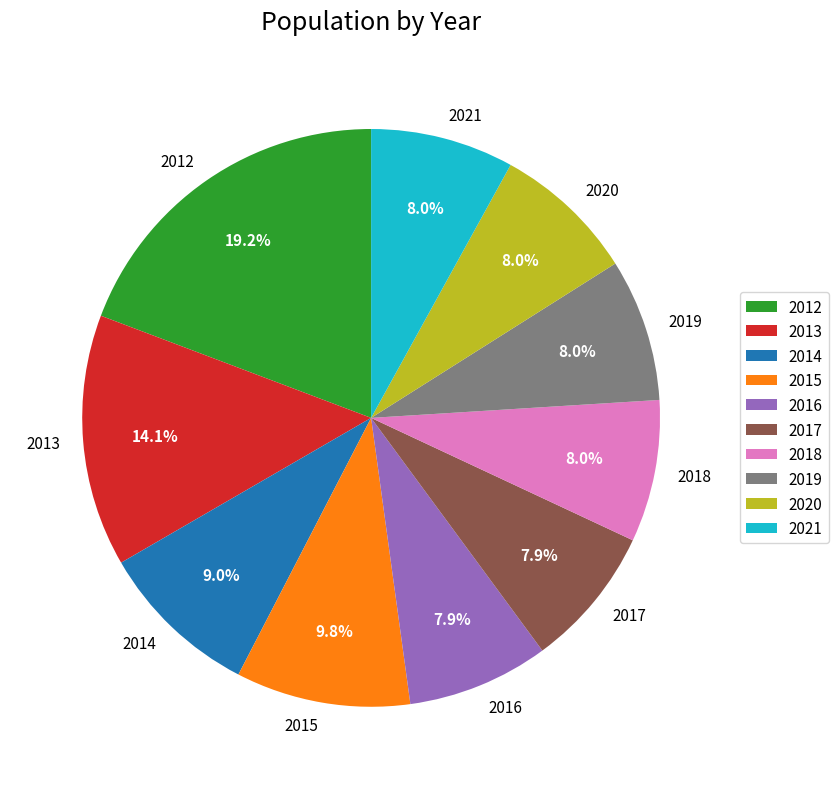

To the nearest percent, what is the difference between the 2014 and 2021 slice percentages?

1%